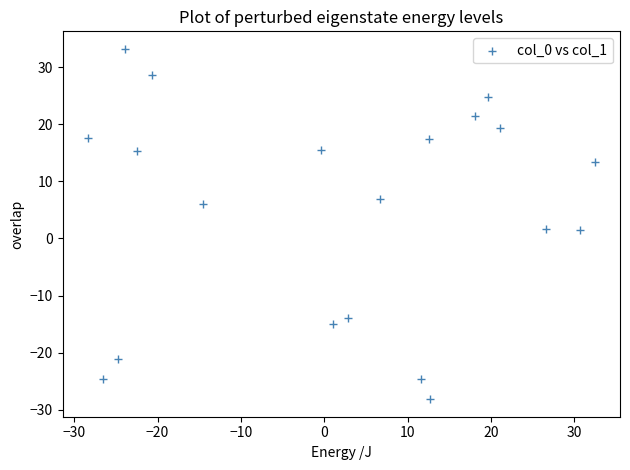

What is the range of Y values (max minus min)?

61.4